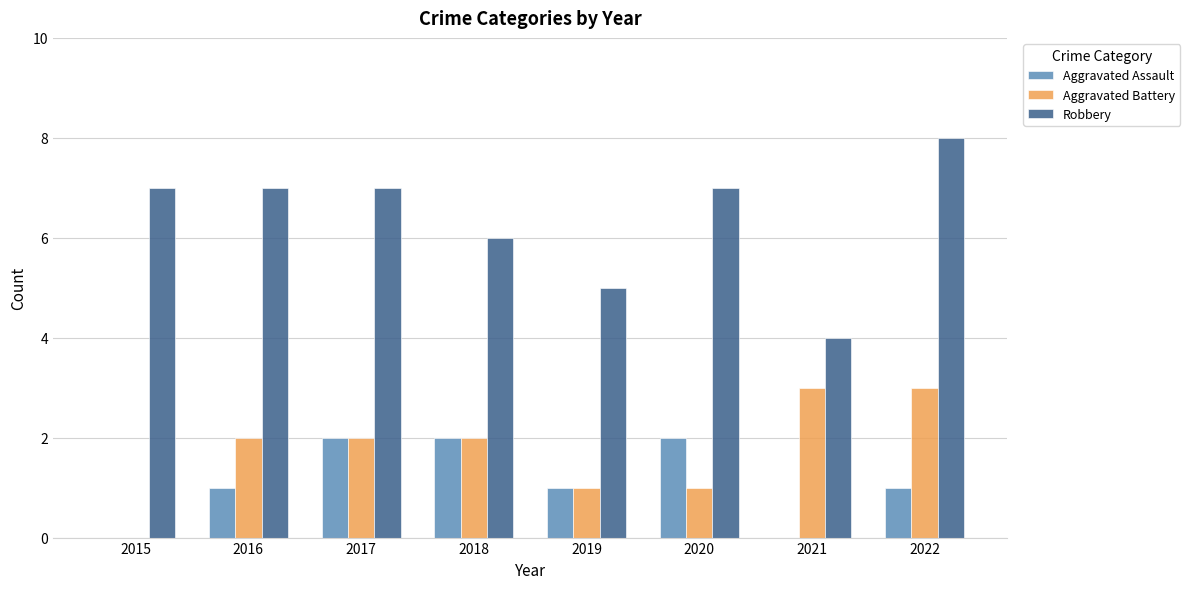

Between 2019 and 2021, which series saw the biggest shift?

Aggravated Battery